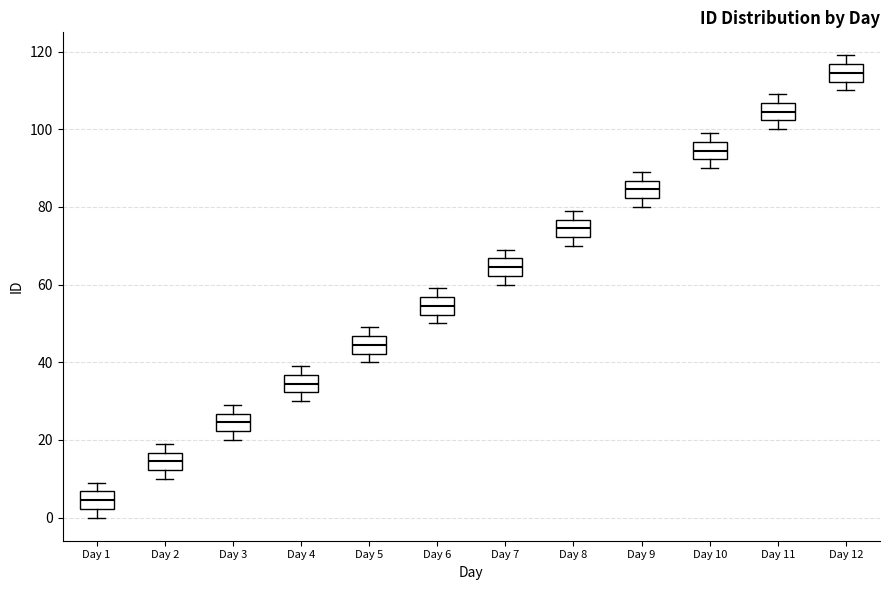

Which box has the lowest median line?

Day 1